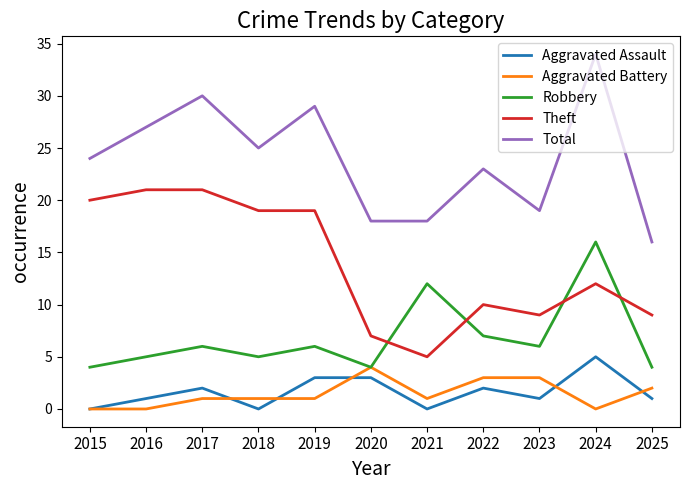

What is the sum of the Total values at 2016 and 2024?

61